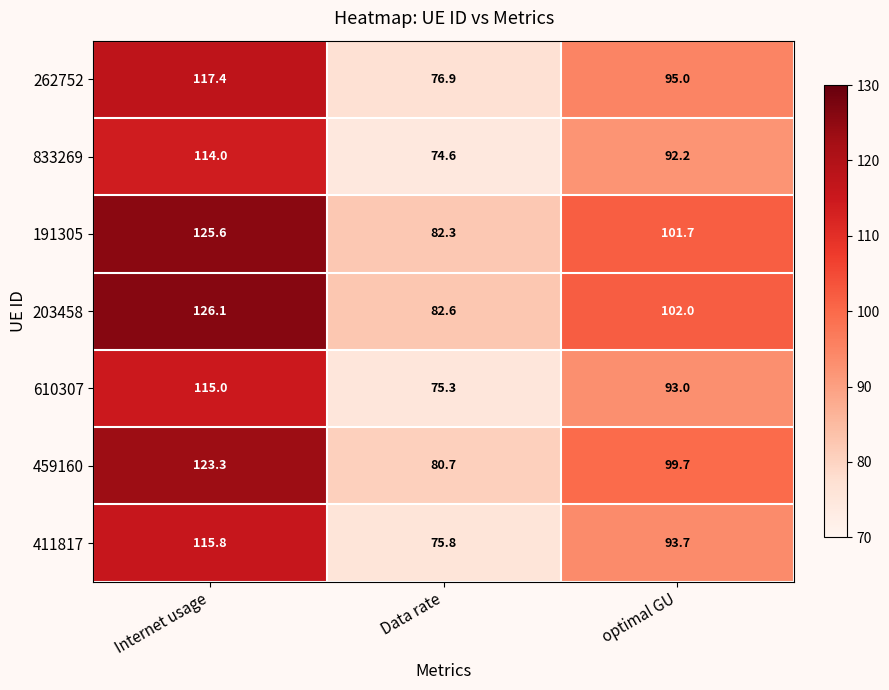

Which category has the highest value in the 459160 series?

Internet usage